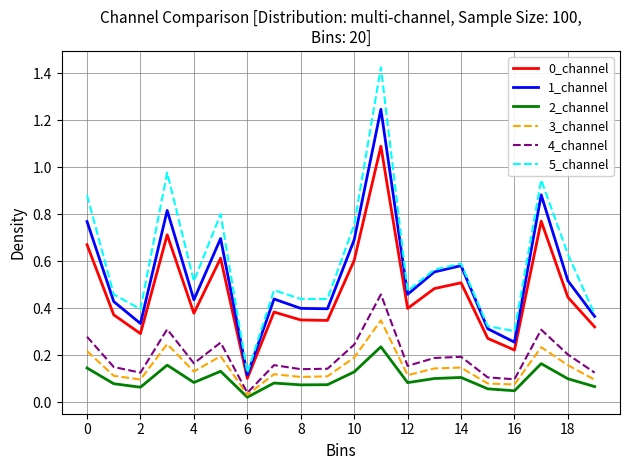

True or false: 3_channel and 1_channel intersect in this chart.

False